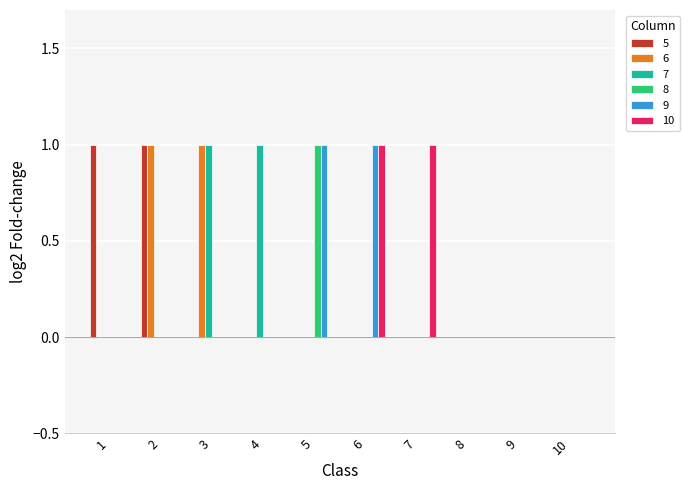

Reading right to left, list all the values displayed in this chart.

5: 0	0	0	0	0	0	0	0	1	1
6: 0	0	0	0	0	0	0	1	1	0
7: 0	0	0	0	0	0	1	1	0	0
8: 0	0	0	0	0	1	0	0	0	0
9: 0	0	0	0	1	1	0	0	0	0
10: 0	0	0	1	1	0	0	0	0	0